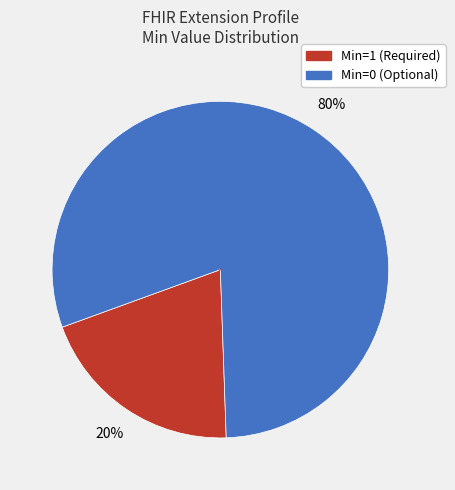

Count the number of slices in the pie.

2